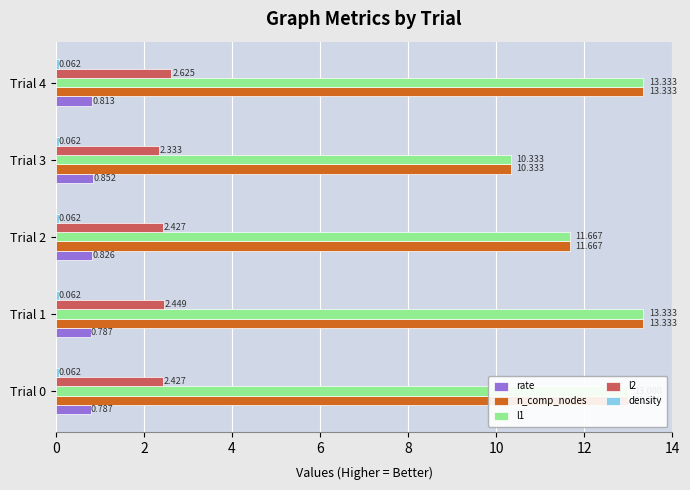

Is the value of l2 at Trial 4 greater than the value of rate at Trial 3?

Yes